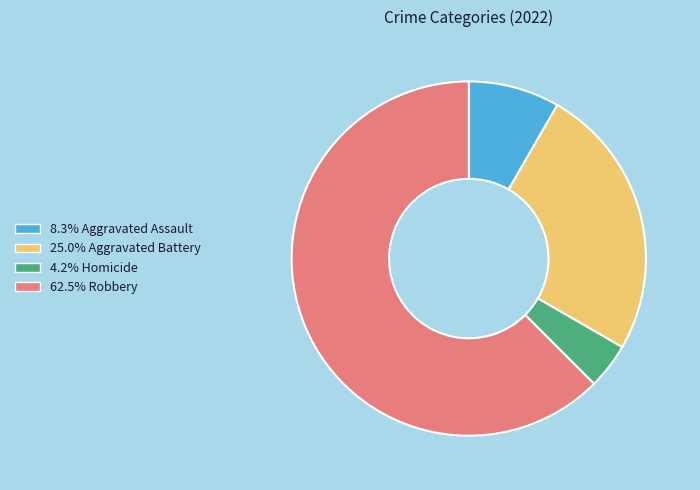

Is there a majority slice in this chart?

Yes